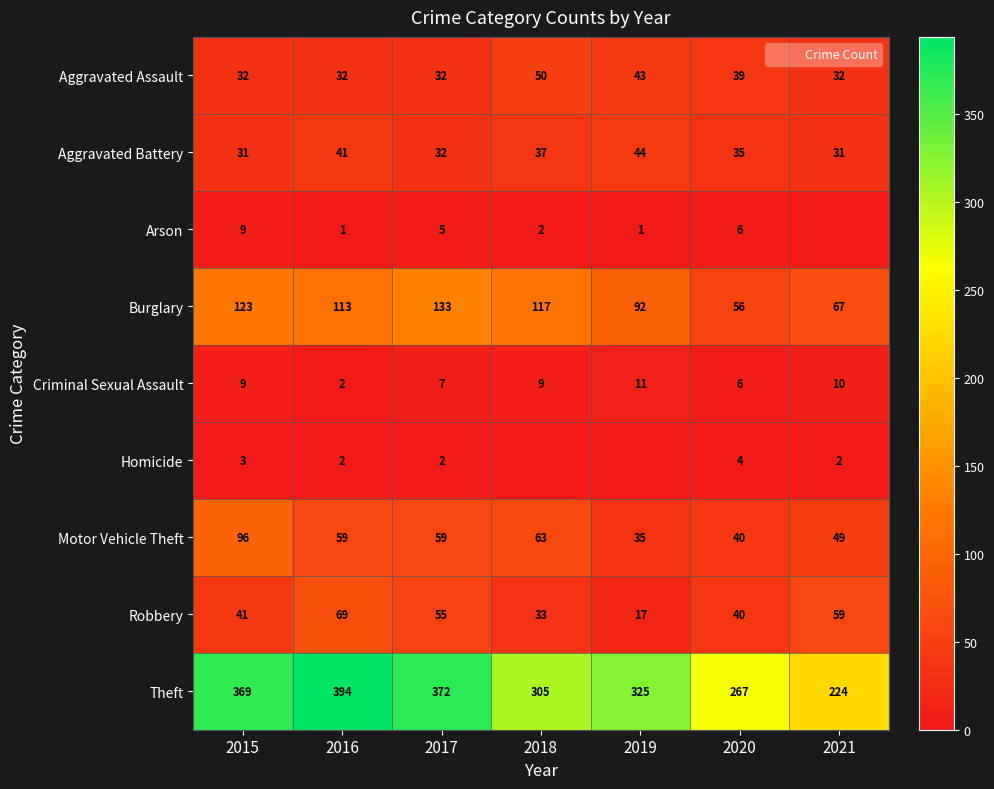

What is the lowest value of the Aggravated Assault series?

32